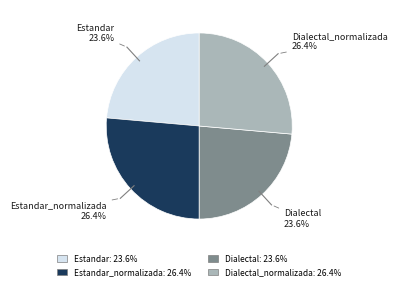

Does any single category account for the majority?

No